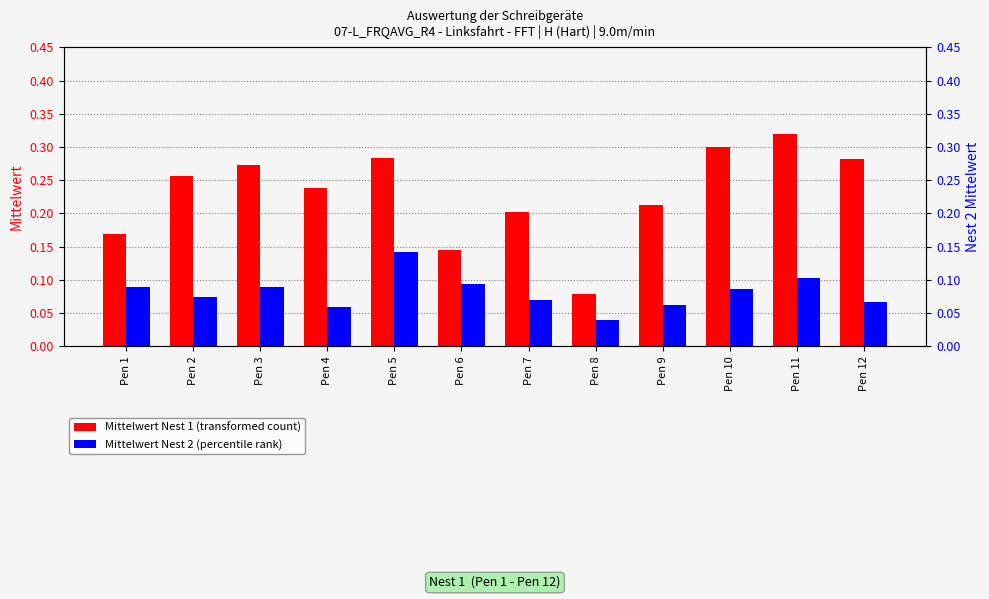

At how many categories does at least one series exceed 0?

12